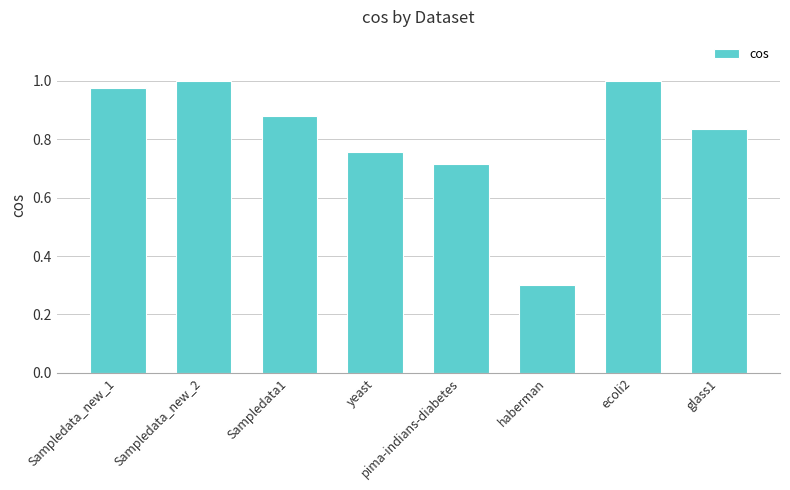

Which category has the lowest value across all series?

haberman